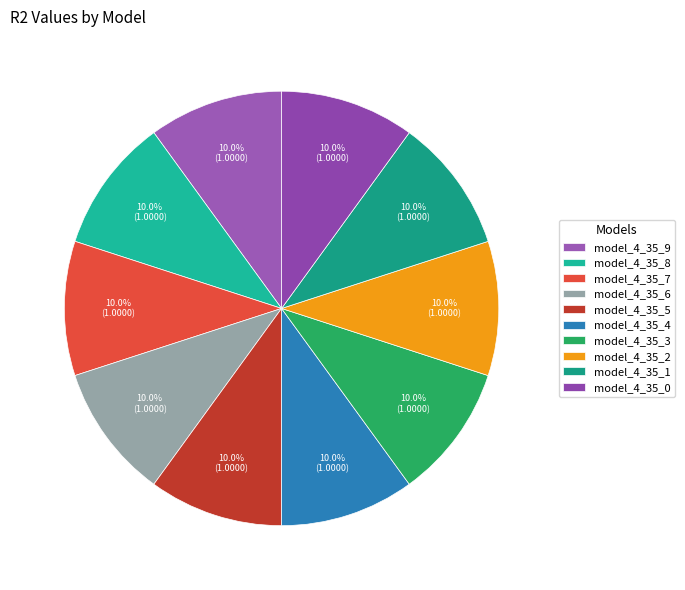

Count the number of slices in the pie.

10